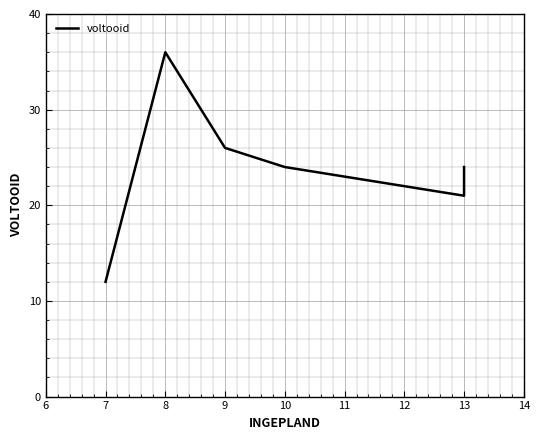

How many data points are above 24?

2